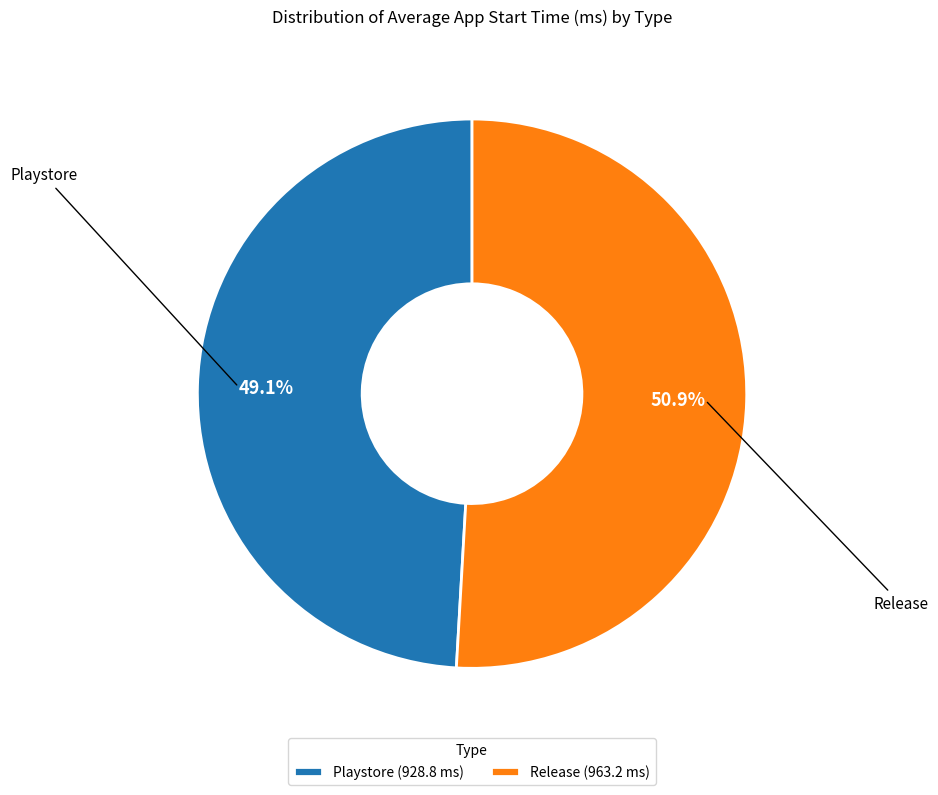

Combined, do Release and Playstore account for over 50%?

Yes